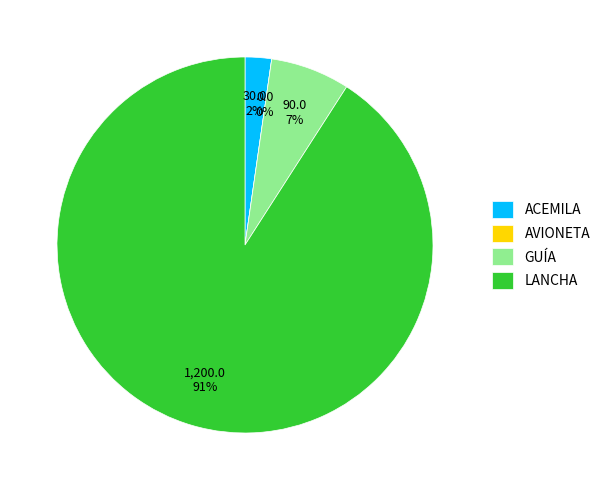

To the nearest percent, what is the combined percentage of GUÍA and ACEMILA?

9%